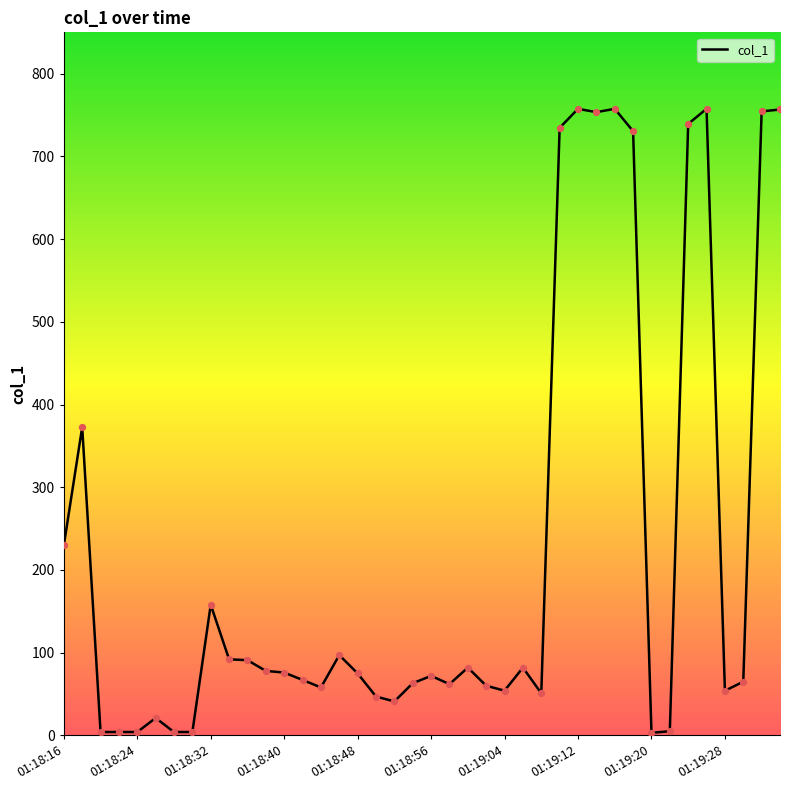

What is the greatest value displayed?

757.5